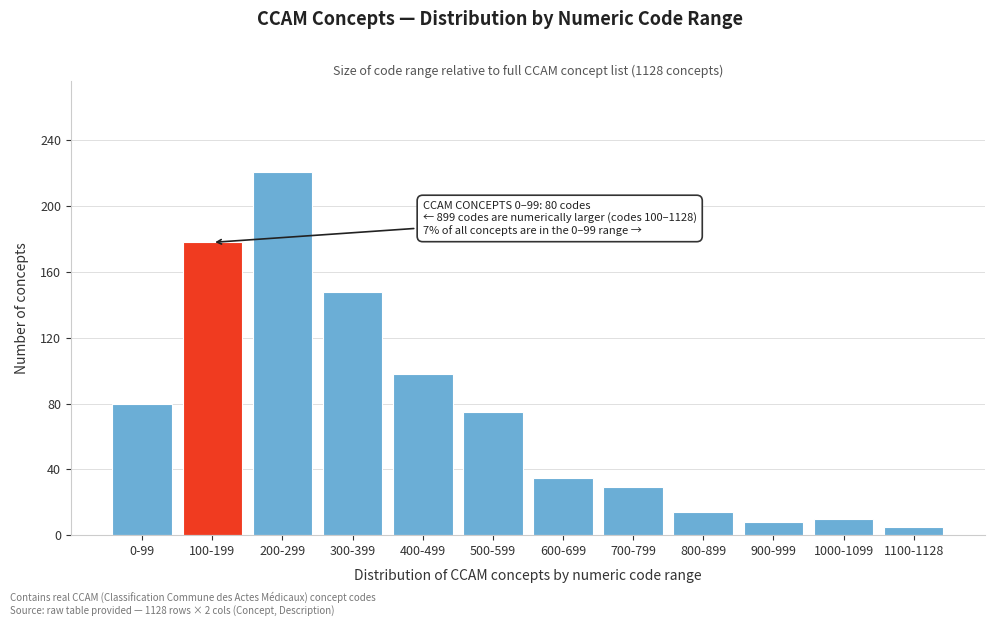

Reading left to right, what are all the values shown in this chart?

80	178	221	148	98	75	35	29	14	8	10	5